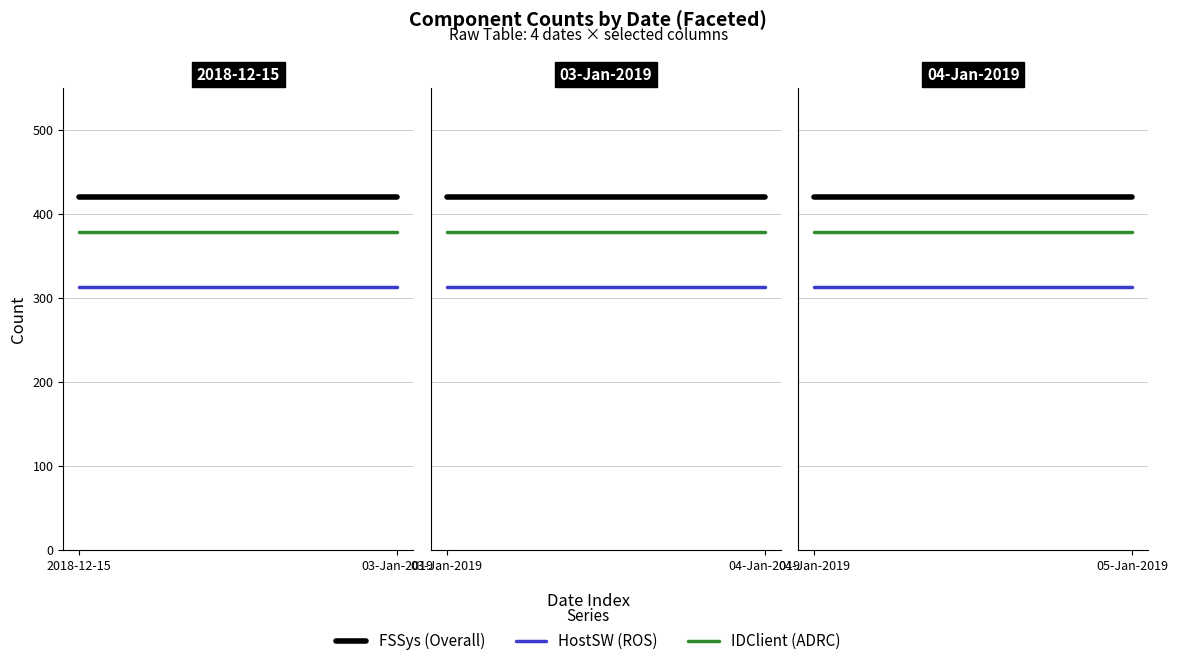

What value does the HostSW (ROS) series have at 04-Jan-2019?

313